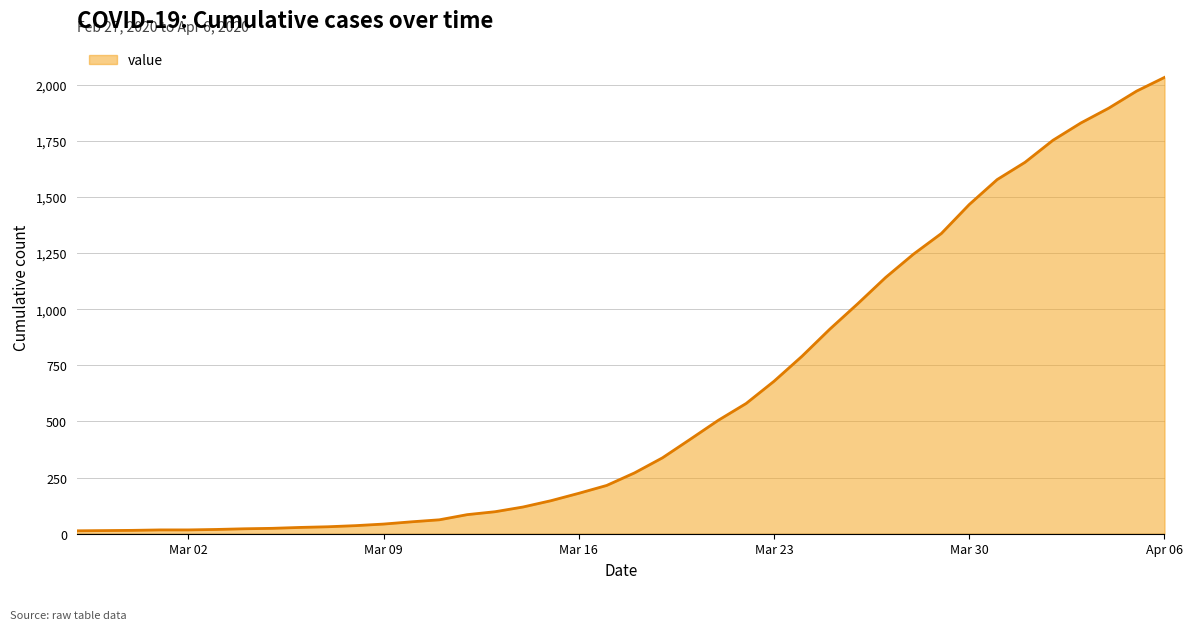

What is the label of the 7th point from the left?

2020-03-04